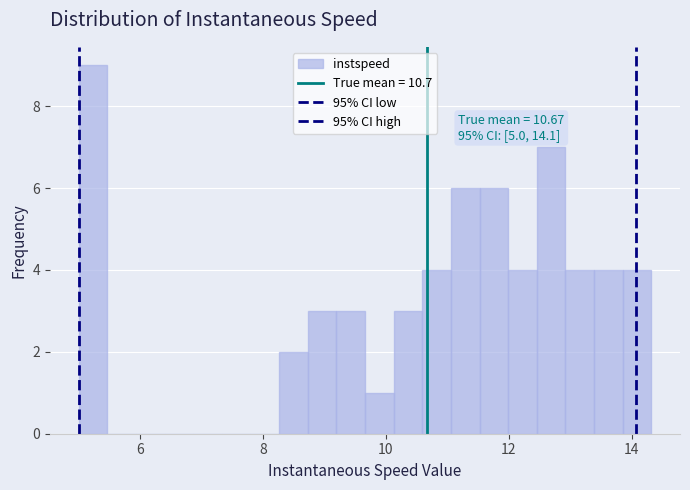

Read against the x-axis, roughly where is the centre of the tallest bar?

5.2